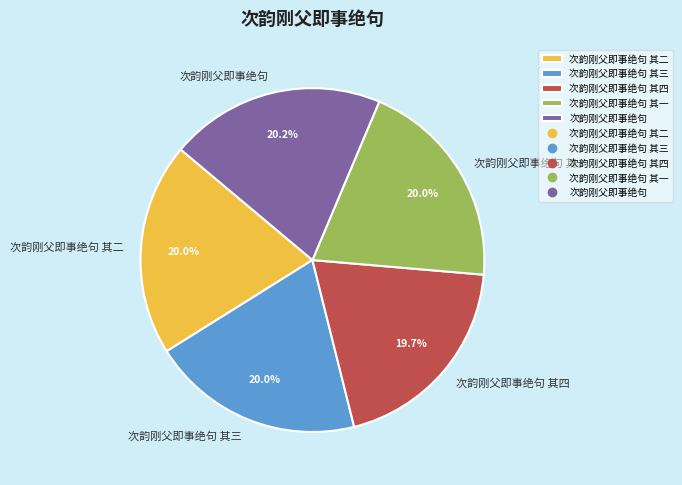

How many segments does this pie chart have?

5